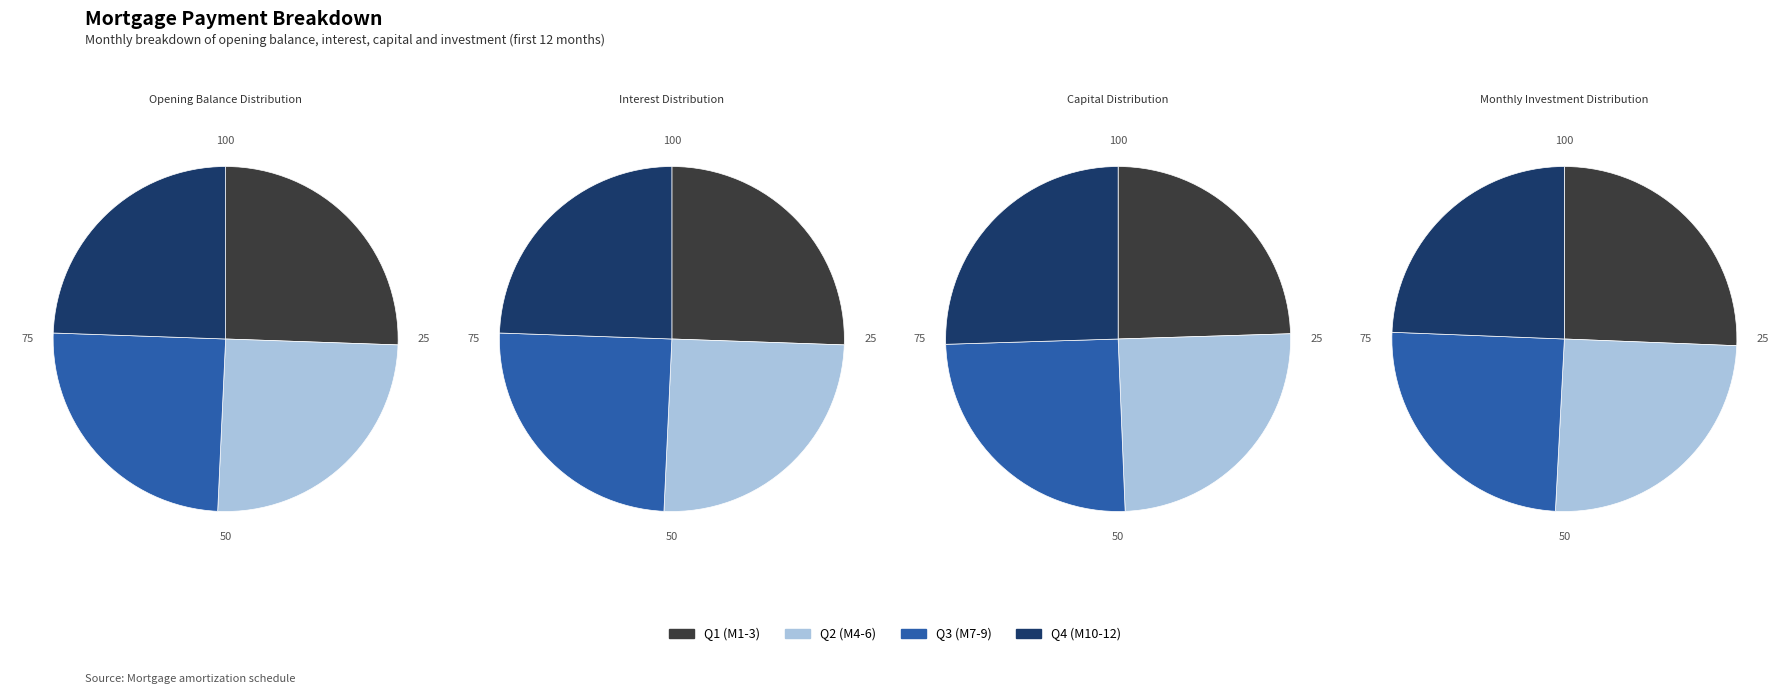

Which series has the widest spread of values?

opening_balance